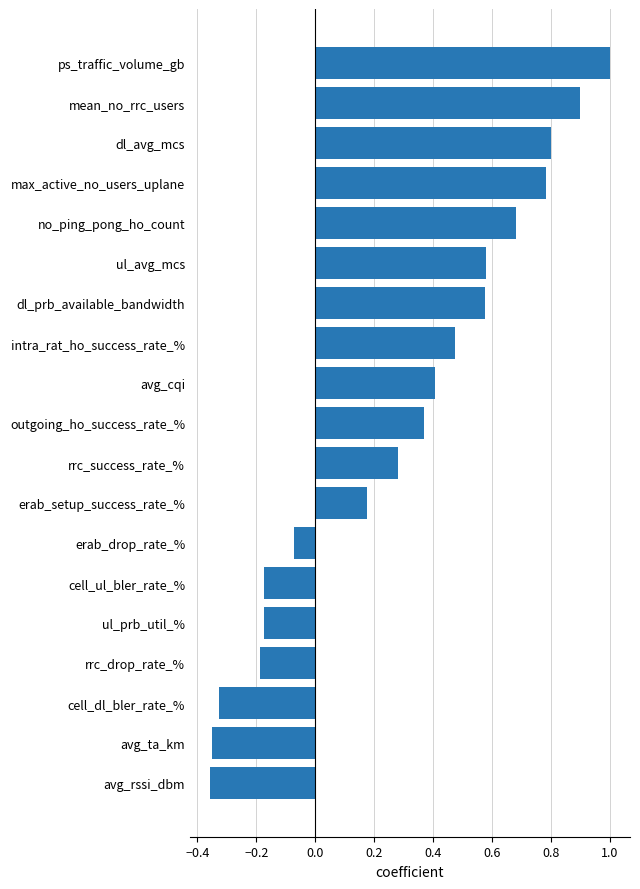

What is the maximum value shown in the chart?

1.0